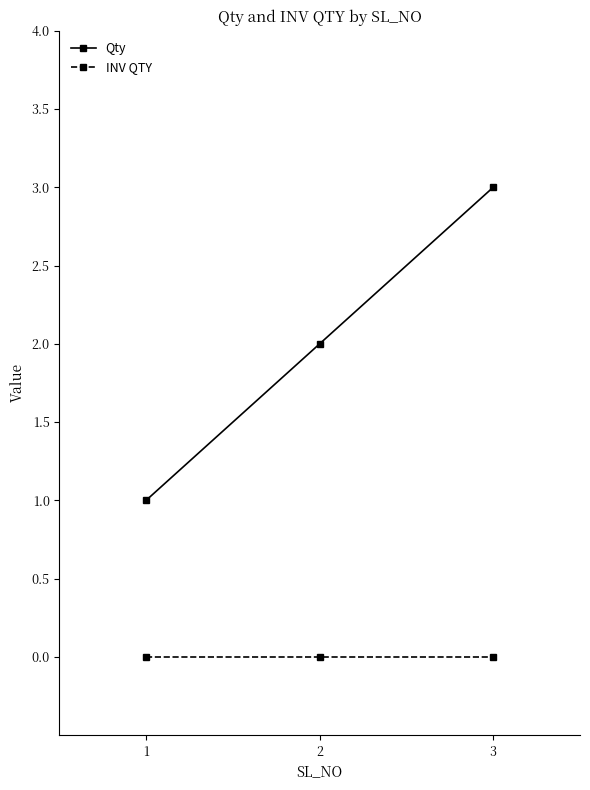

Where is Qty nearest to the value 2?

2